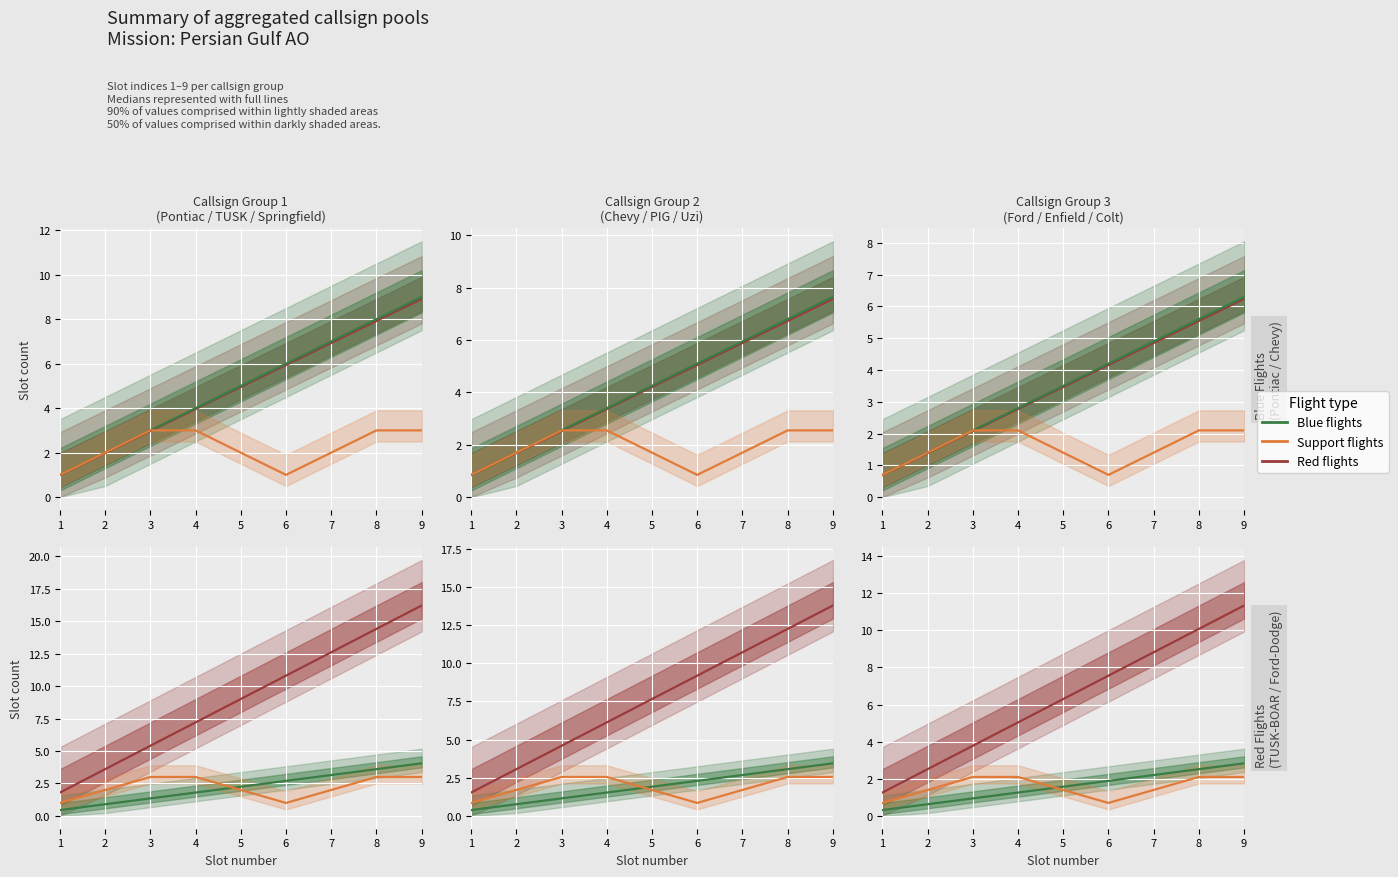

At how many categories does at least one series exceed 3?

7